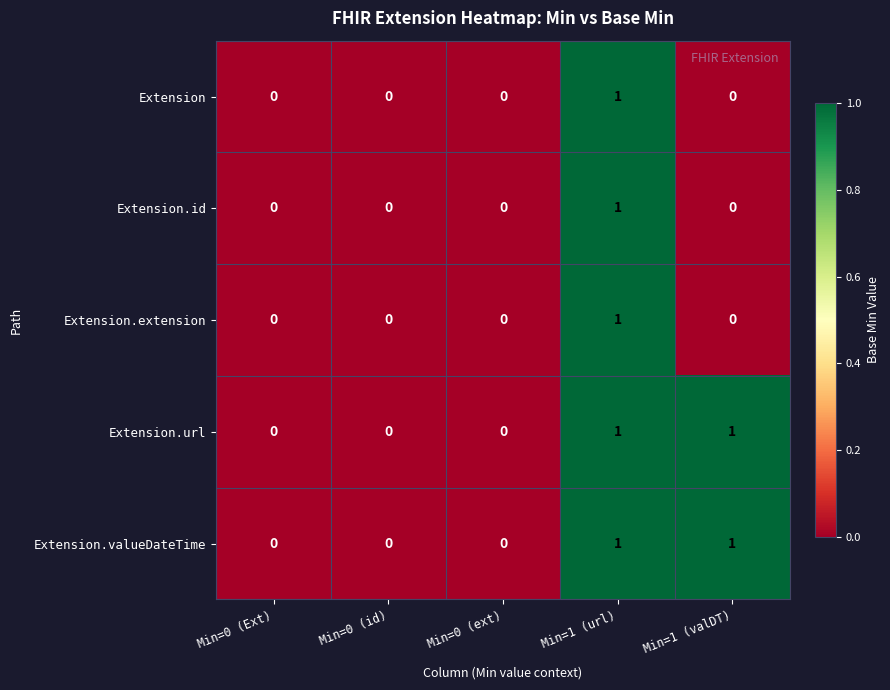

Reading left to right, what are all the values shown in this chart?

Extension: Min=0 (Ext)=0	Min=0 (id)=0	Min=0 (ext)=0	Min=1 (url)=1	Min=1 (valDT)=0
Extension.id: Min=0 (Ext)=0	Min=0 (id)=0	Min=0 (ext)=0	Min=1 (url)=1	Min=1 (valDT)=0
Extension.extension: Min=0 (Ext)=0	Min=0 (id)=0	Min=0 (ext)=0	Min=1 (url)=1	Min=1 (valDT)=0
Extension.url: Min=0 (Ext)=0	Min=0 (id)=0	Min=0 (ext)=0	Min=1 (url)=1	Min=1 (valDT)=1
Extension.valueDateTime: Min=0 (Ext)=0	Min=0 (id)=0	Min=0 (ext)=0	Min=1 (url)=1	Min=1 (valDT)=1